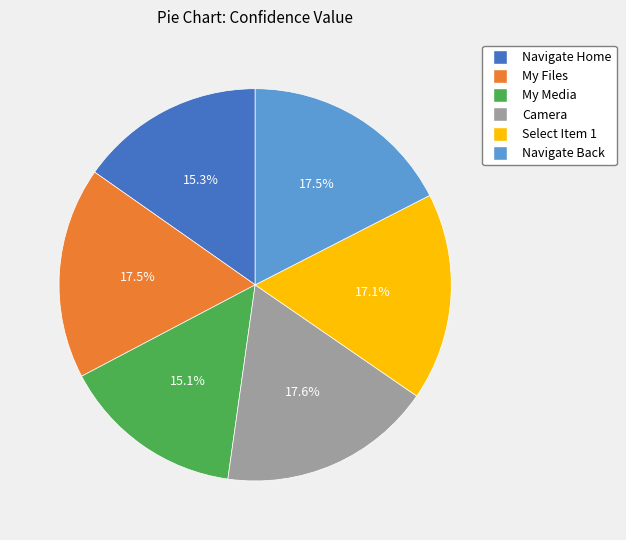

The Camera slice represents 31% of the pie. True or false?

False